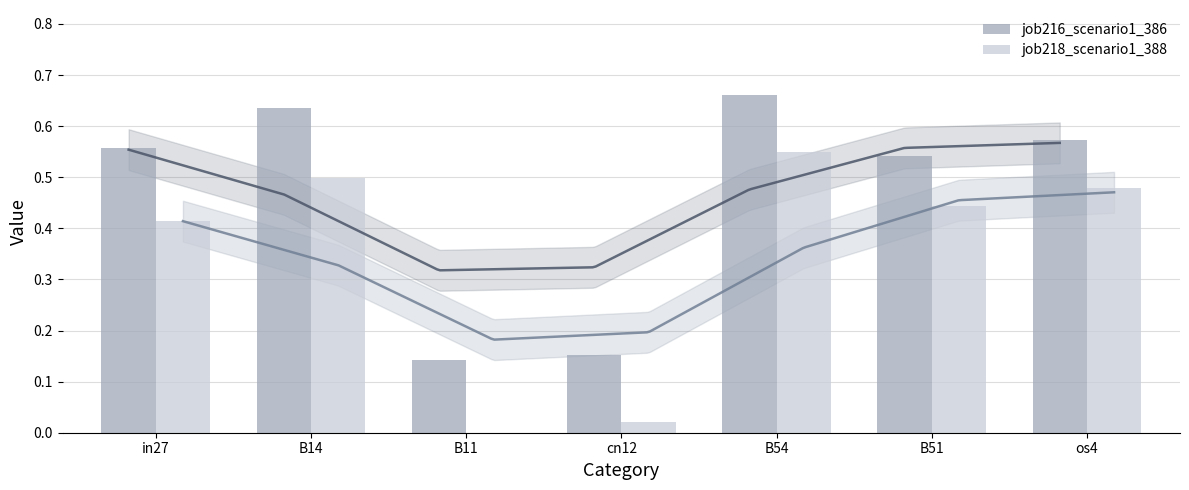

Where is job218_scenario1_388 nearest to the value 0?

B11